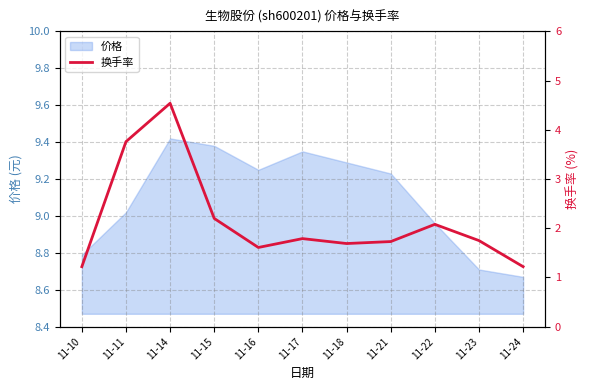

True or false: the data shows 1.8 at 11-17.

True